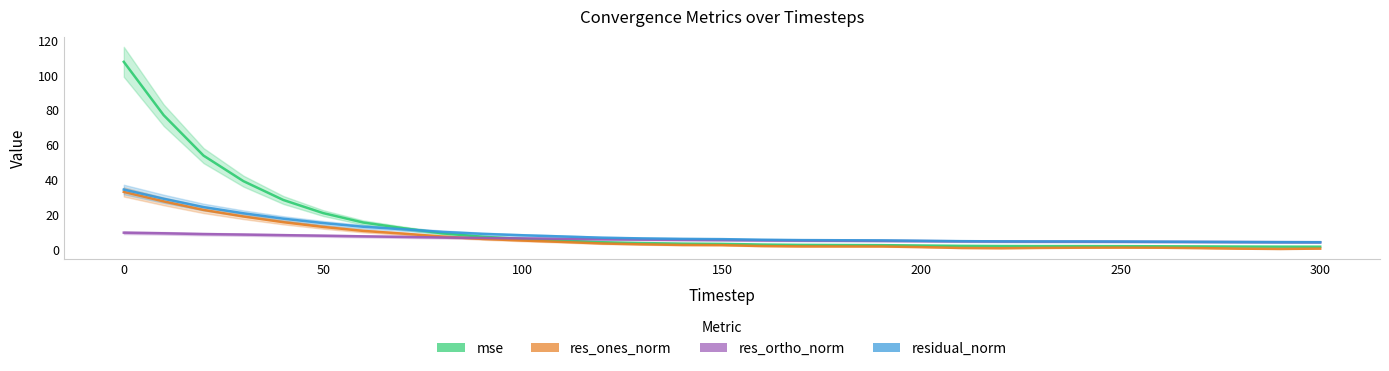

How many interior local valleys does the res_ones_norm series have?

2